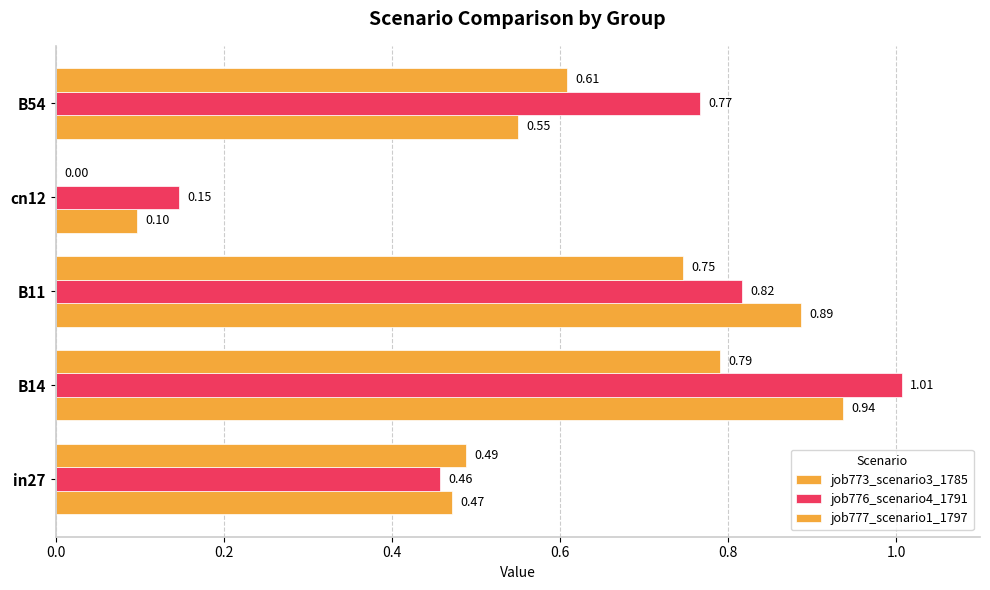

How many categories are shown in the chart?

5